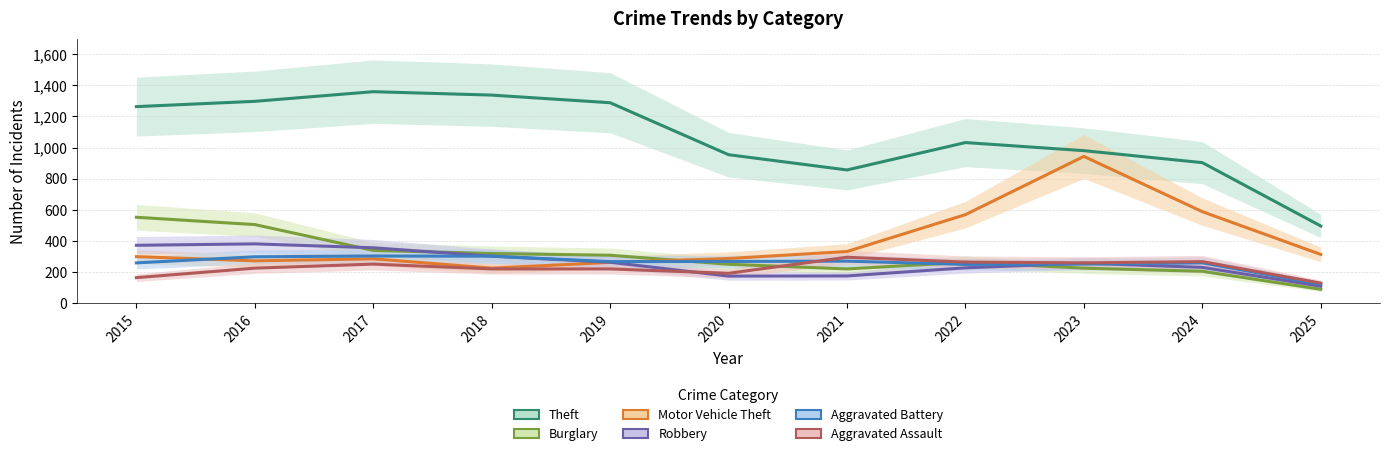

Is it true that Motor Vehicle Theft equals 299 at 2015?

True